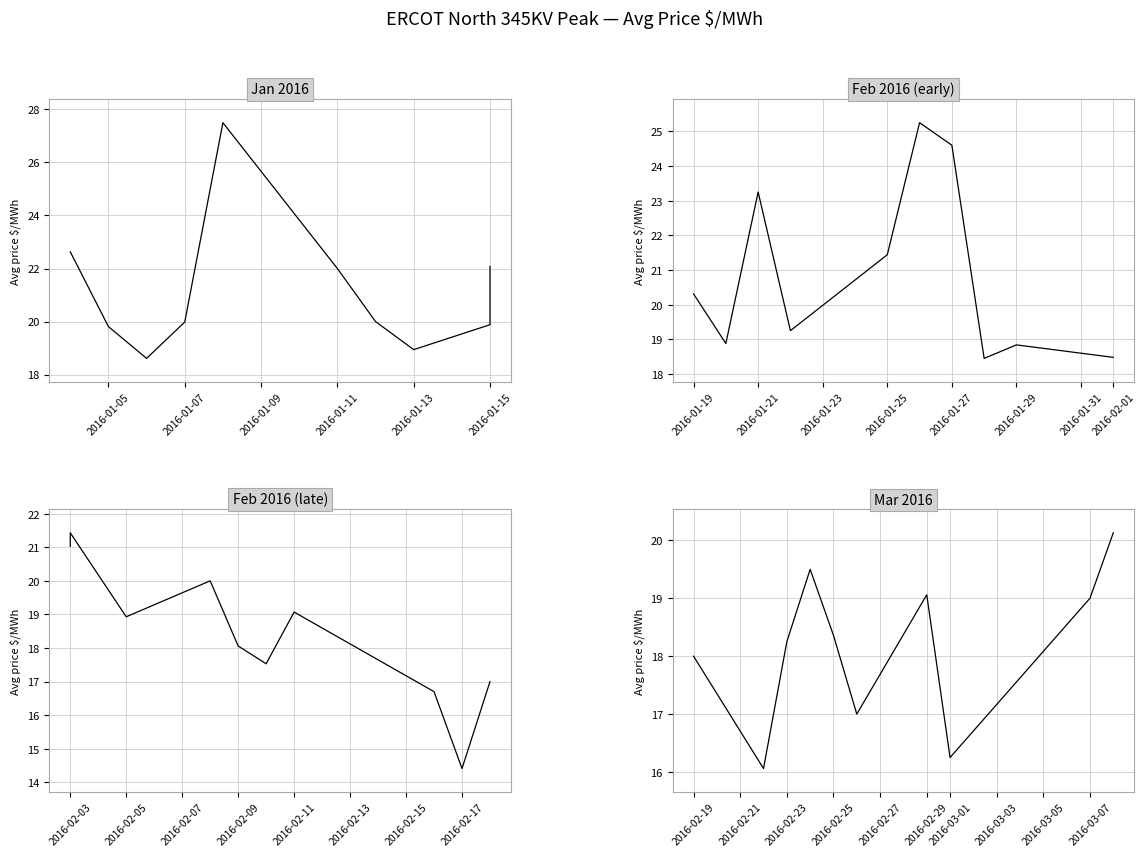

Rank the series at 8 from lowest to highest value.

Feb 2016 (late), Feb 2016 (early), Mar 2016, Jan 2016